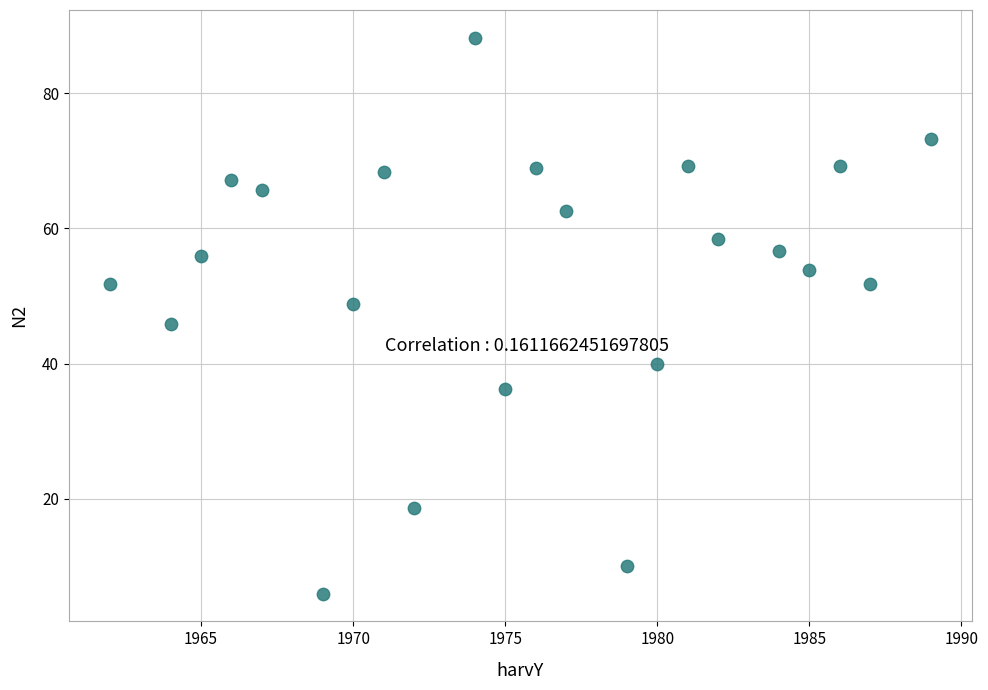

What is the range of X values (max minus min)?

27.0